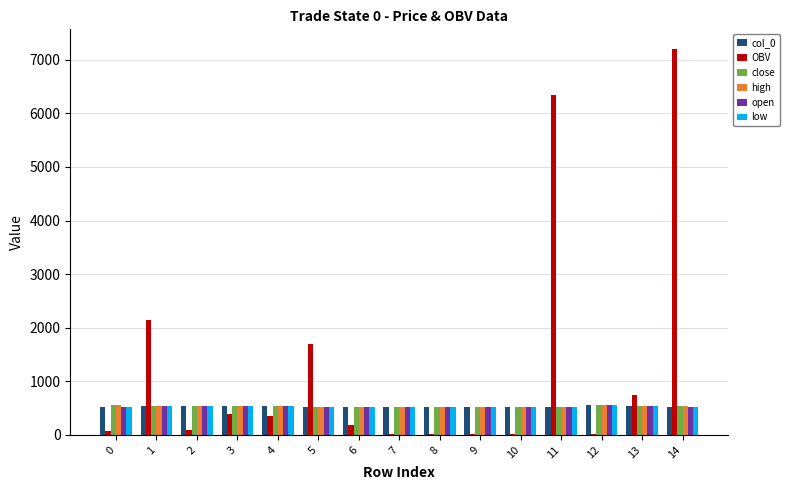

What are all the series names shown in the legend?

col_0, OBV, close, high, open, low